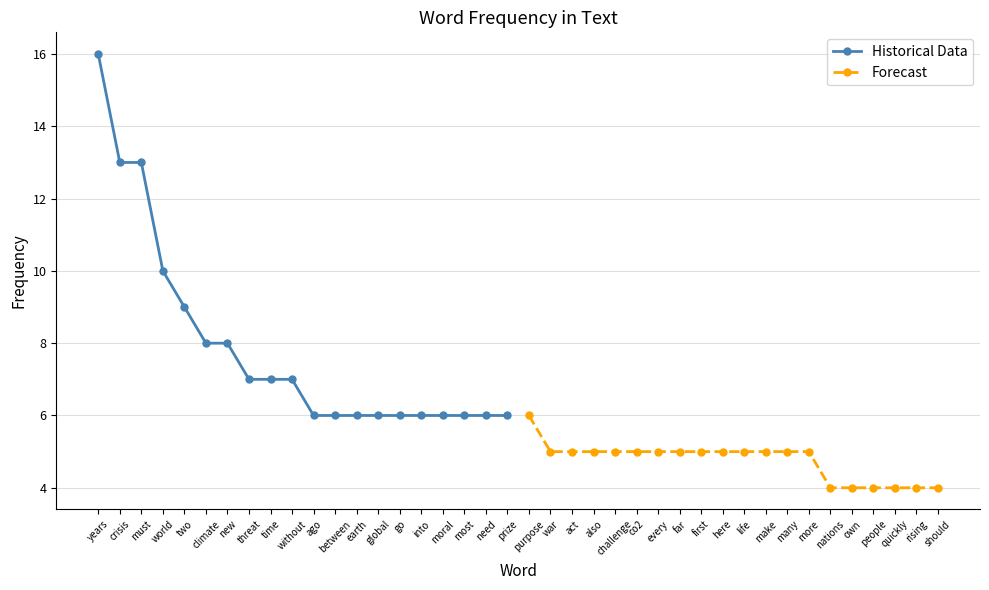

Is it true that Forecast equals 8 at more?

False